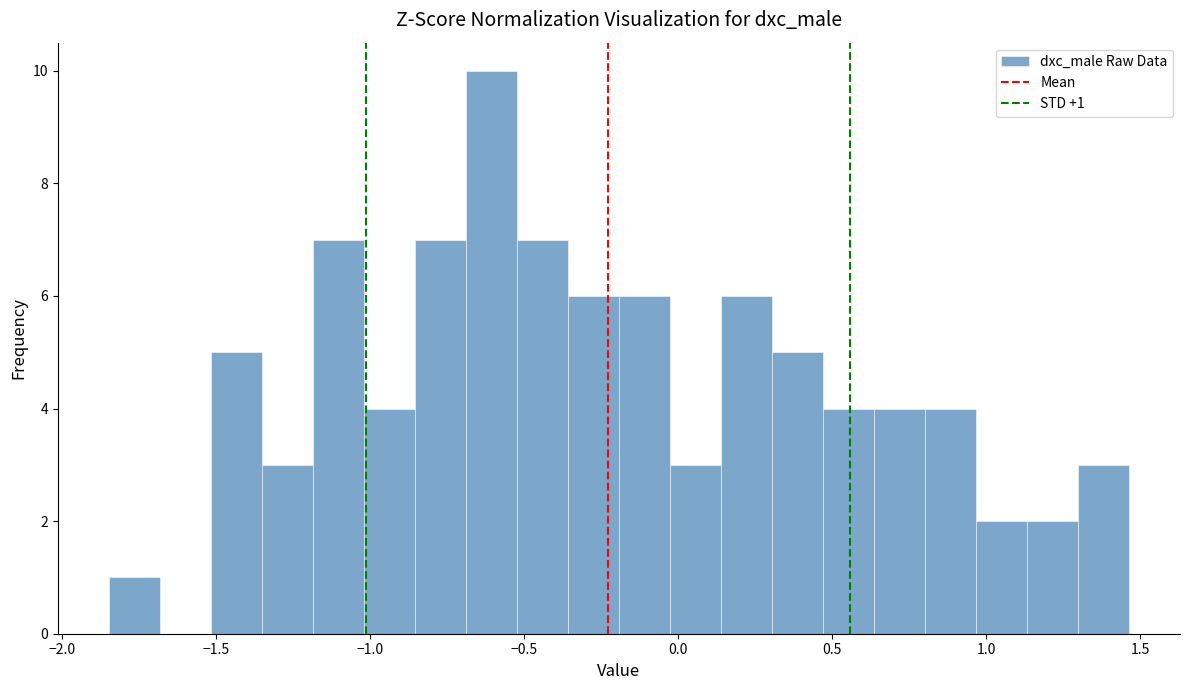

Read against the x-axis, roughly where is the centre of the tallest bar?

-0.60